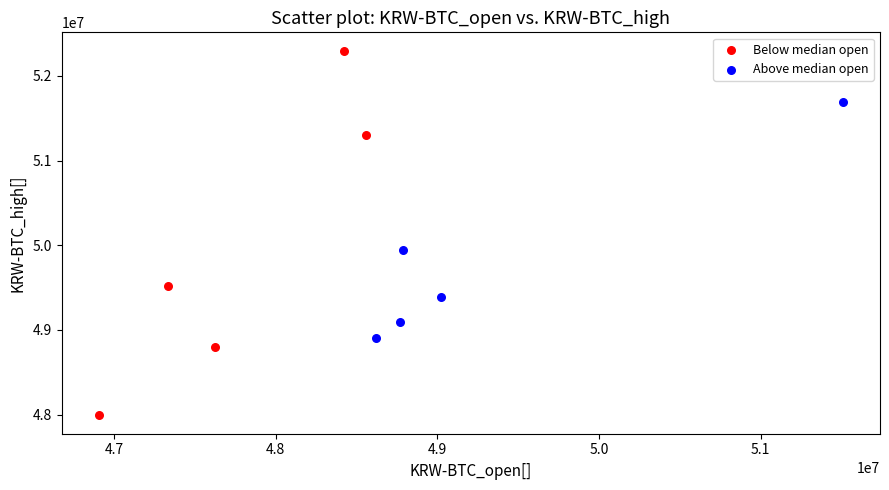

What are all the series names shown in the legend?

Below median open, Above median open